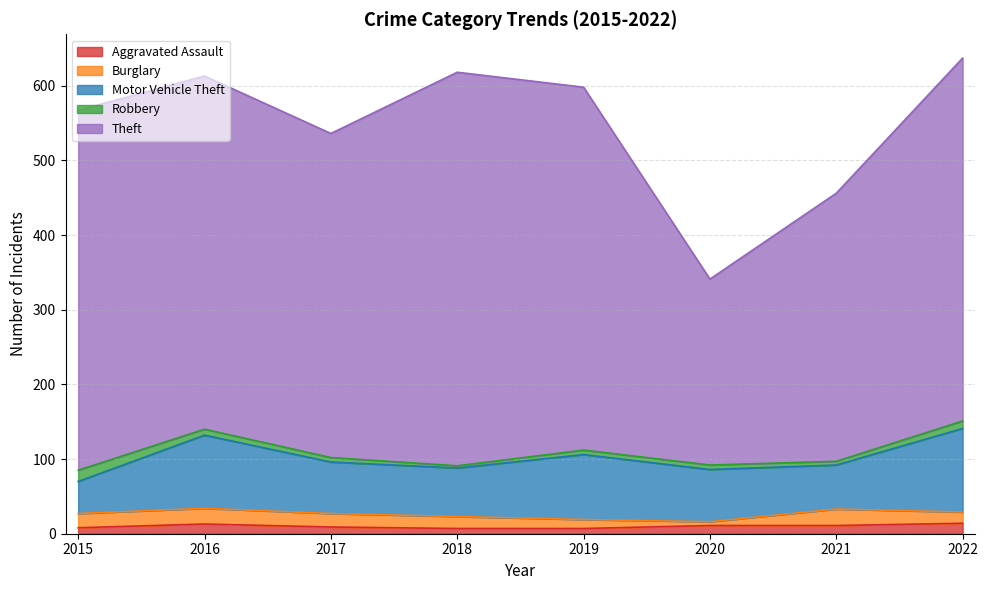

True or false: Aggravated Assault has more than 0 interior local peaks.

True